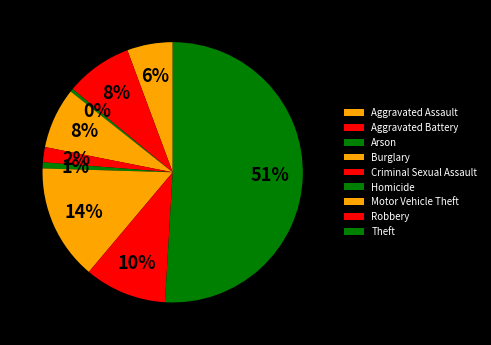

The Homicide slice represents 1% of the pie. True or false?

True